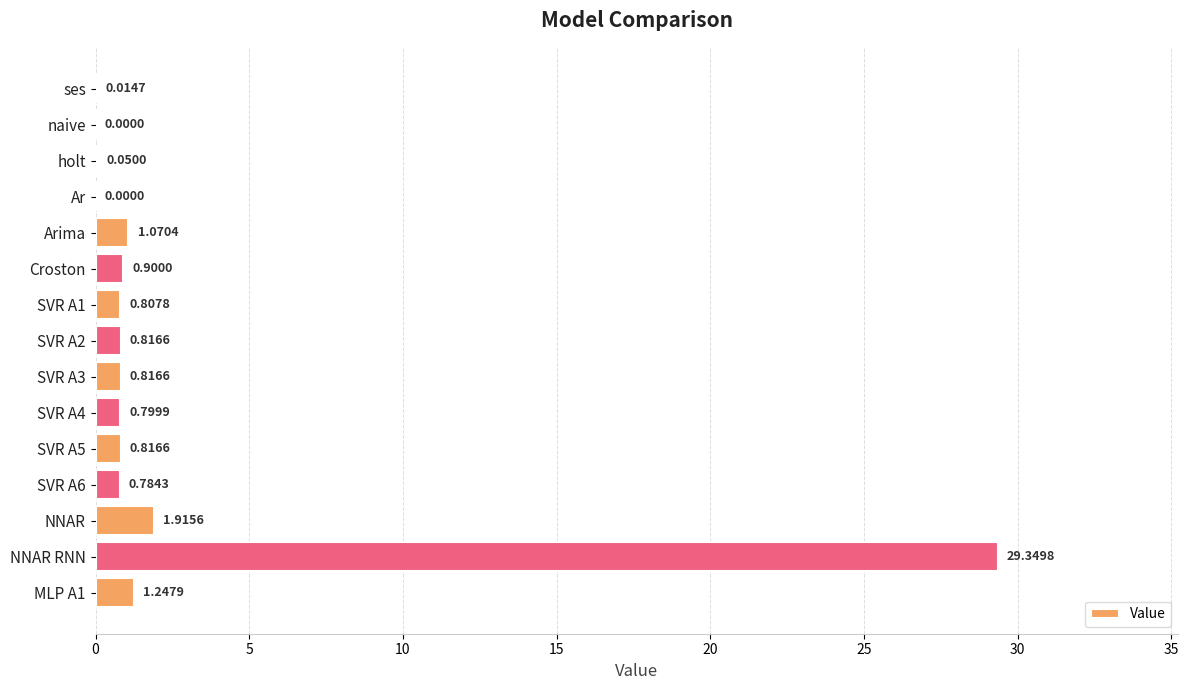

Are the bars horizontal?

Yes